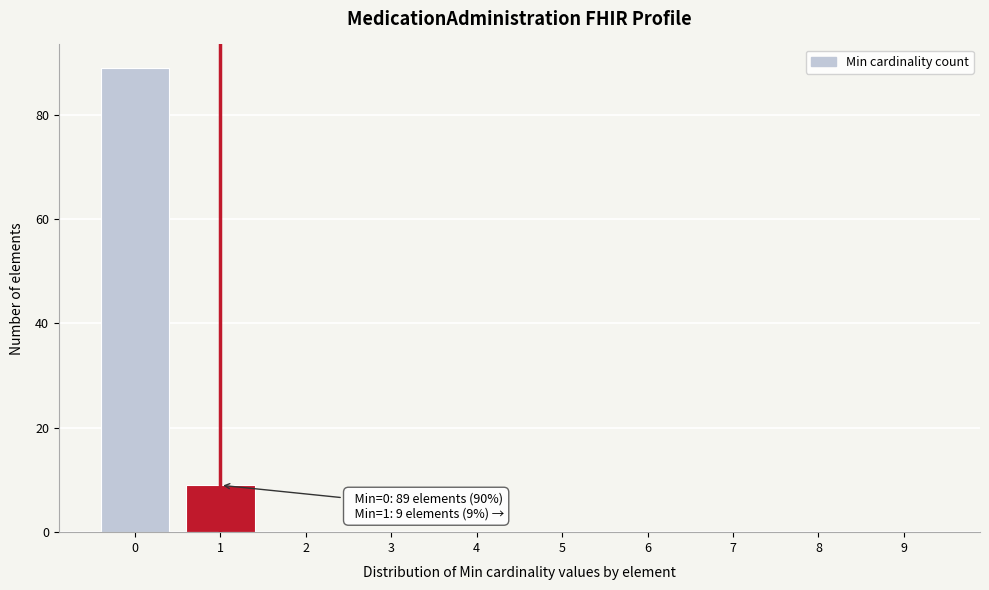

Reading right to left, transcribe all the data shown in this chart.

9=0	8=0	7=0	6=0	5=0	4=0	3=0	2=0	1=9	0=89